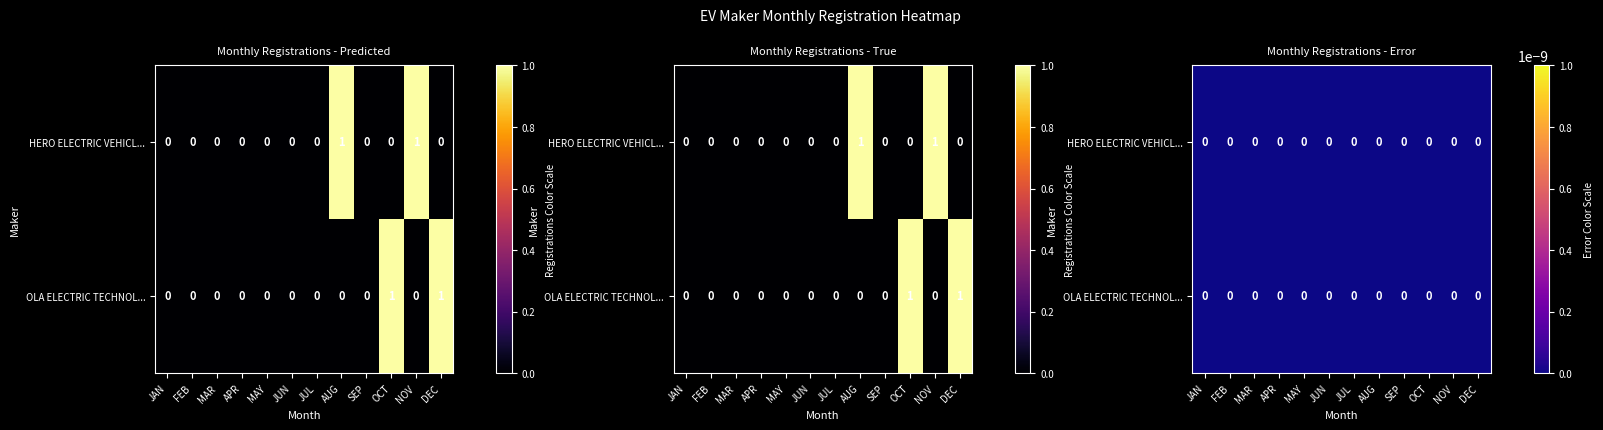

Is it true that OLA ELECTRIC TECHNOLOGIES PVT LTD equals 0 at AUG?

True